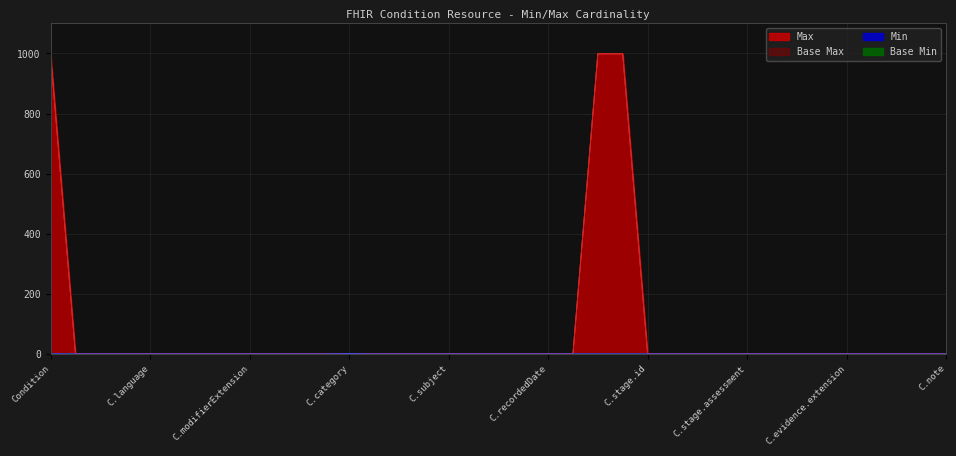

Which series has the largest total across all categories?

Max